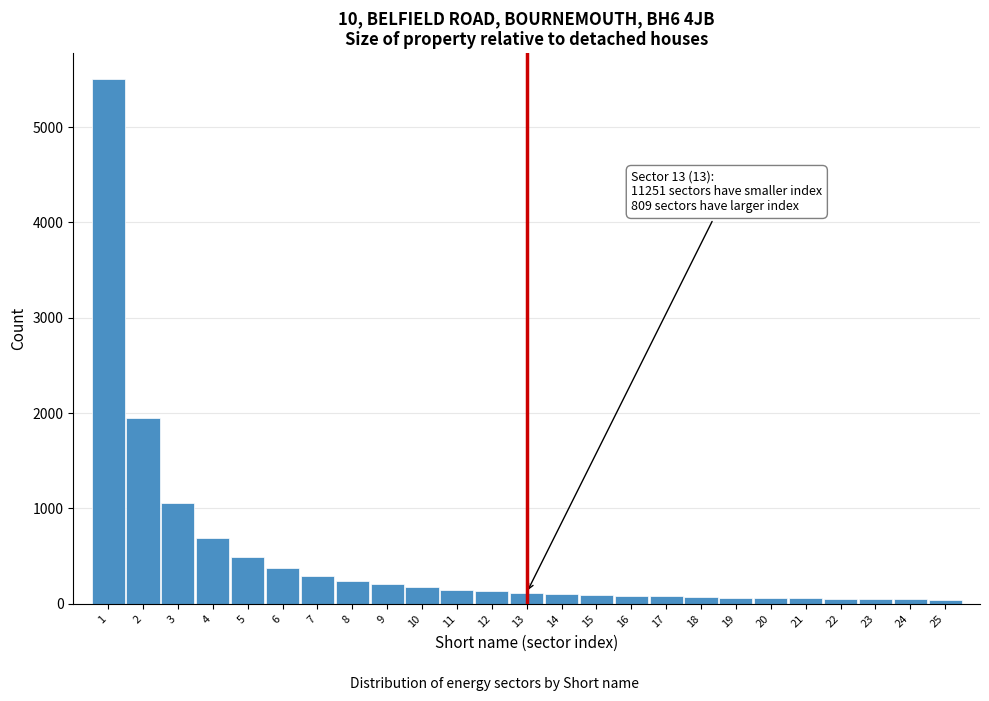

What is the maximum value shown in the chart?

5500